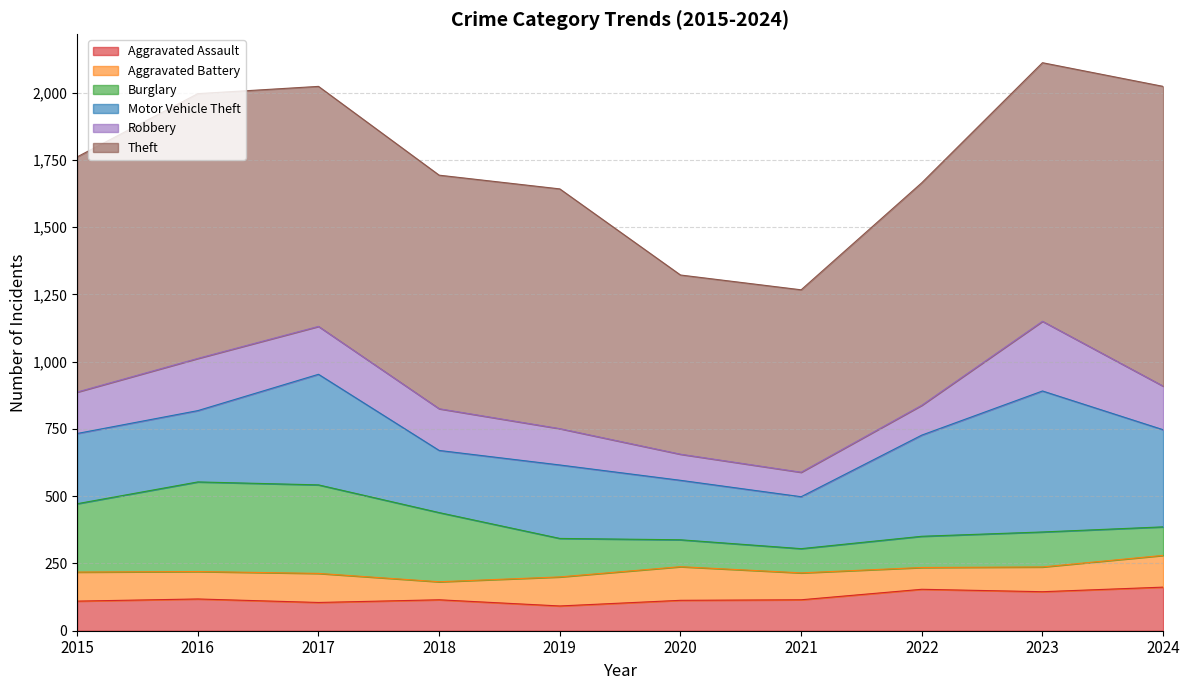

At how many categories does at least one series exceed 984?

1